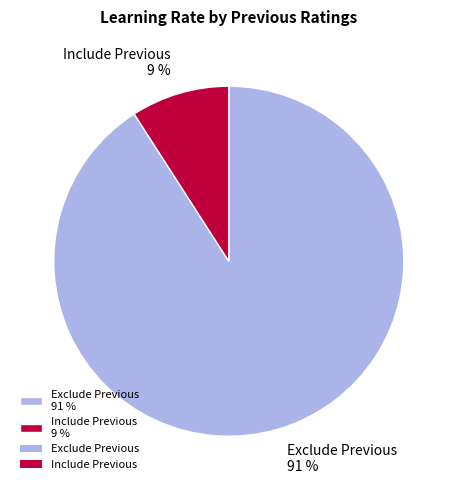

True or false: Exclude Previous accounts for 99% of the total.

False